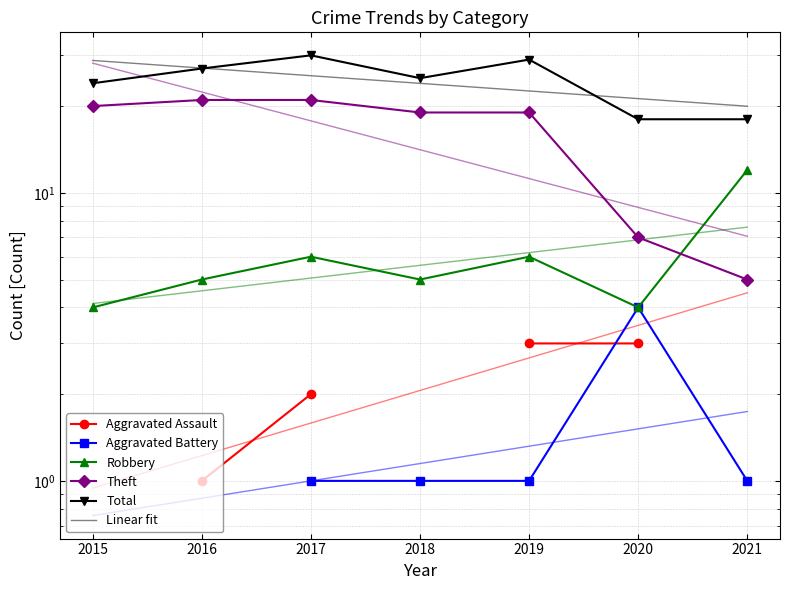

Count the number of categories in the chart.

7